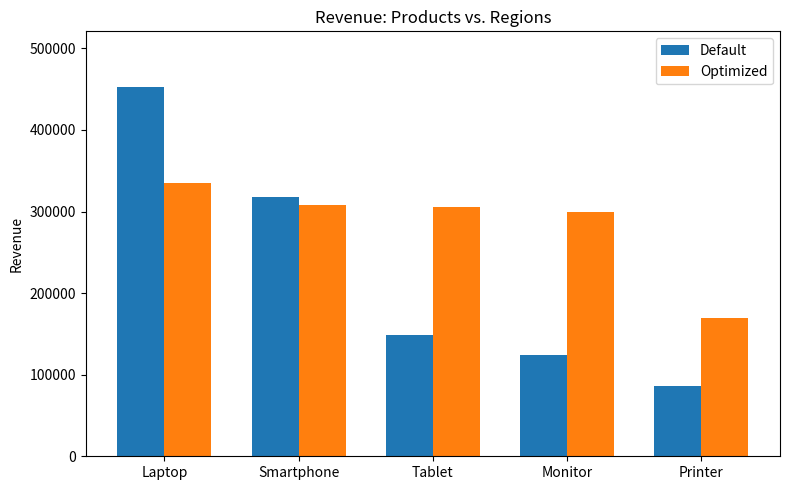

What is the label of the 2nd bar from the left?

Smartphone